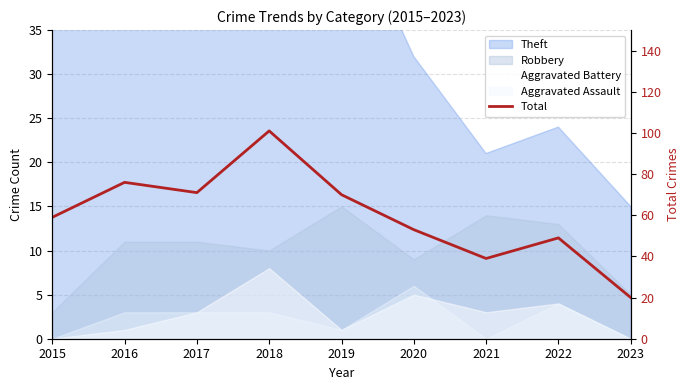

Where is the first local maximum?

2016